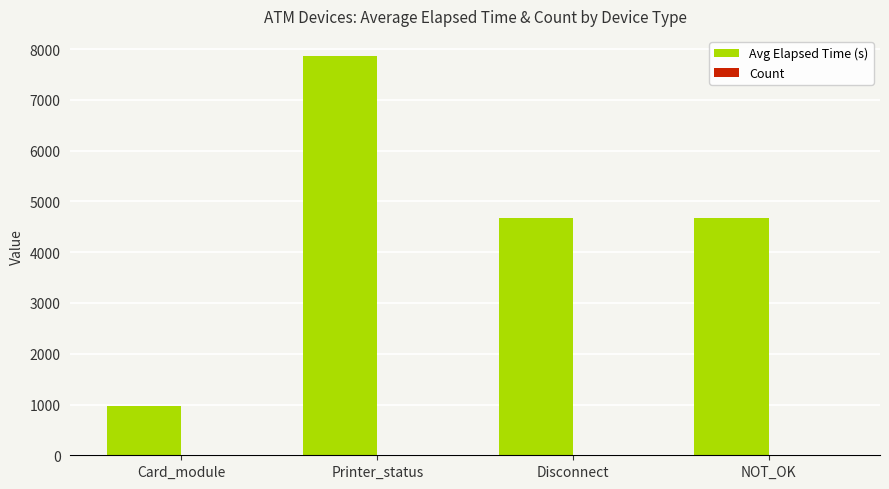

Between Card_module and Disconnect, which series saw the biggest shift?

Avg Elapsed Time (s)